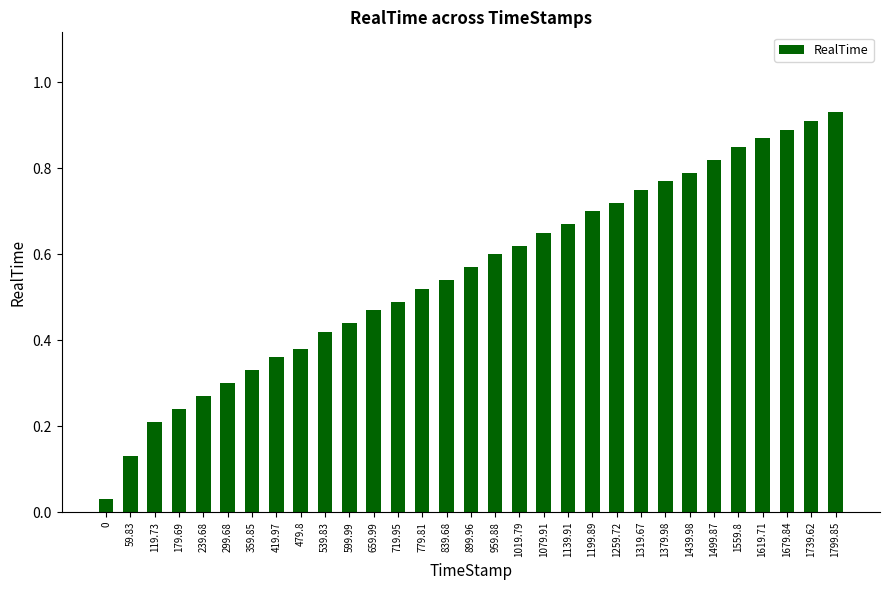

How many categories are shown in the chart?

31